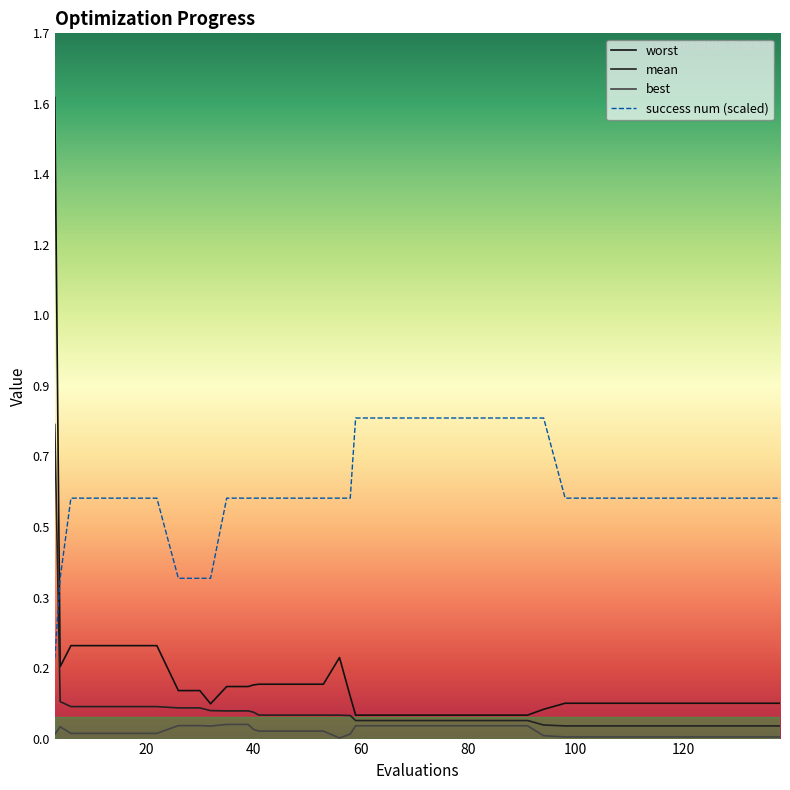

Does the chart display data point markers on the line(s)?

No